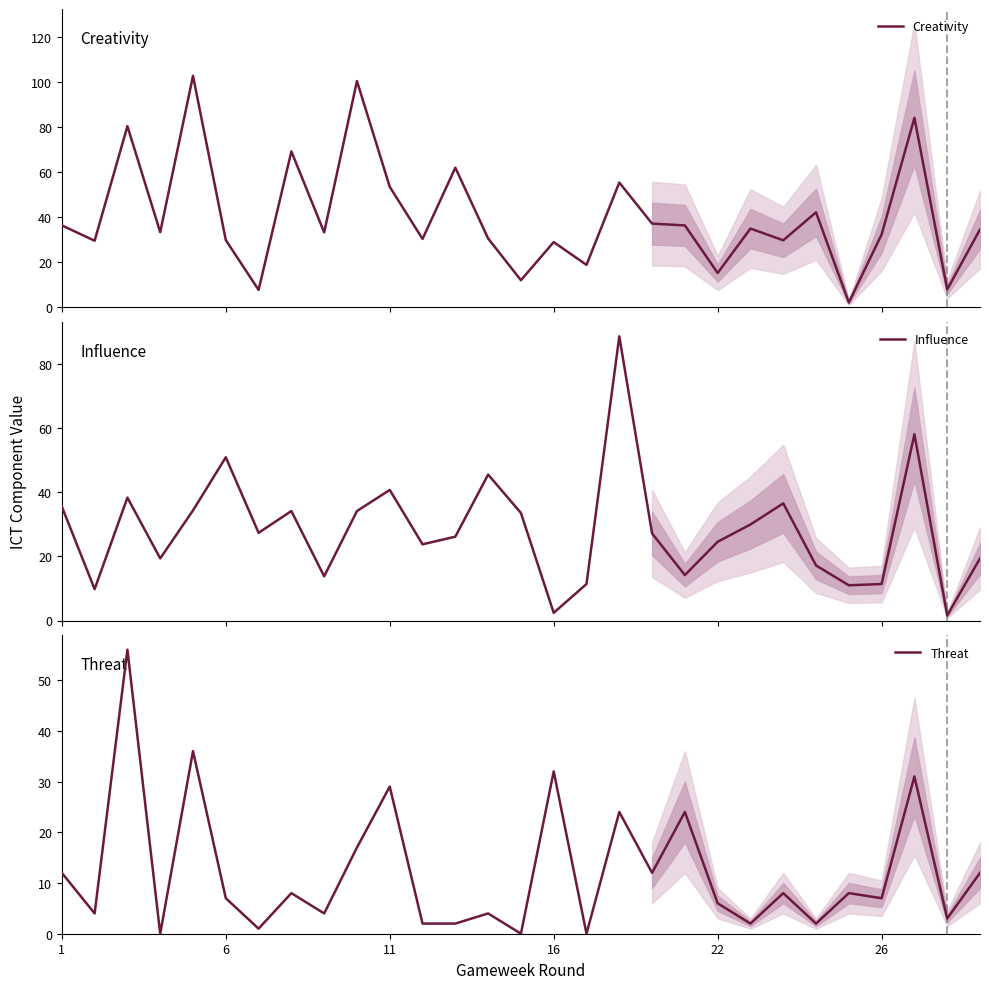

How many interior local peaks does the Creativity series have?

10